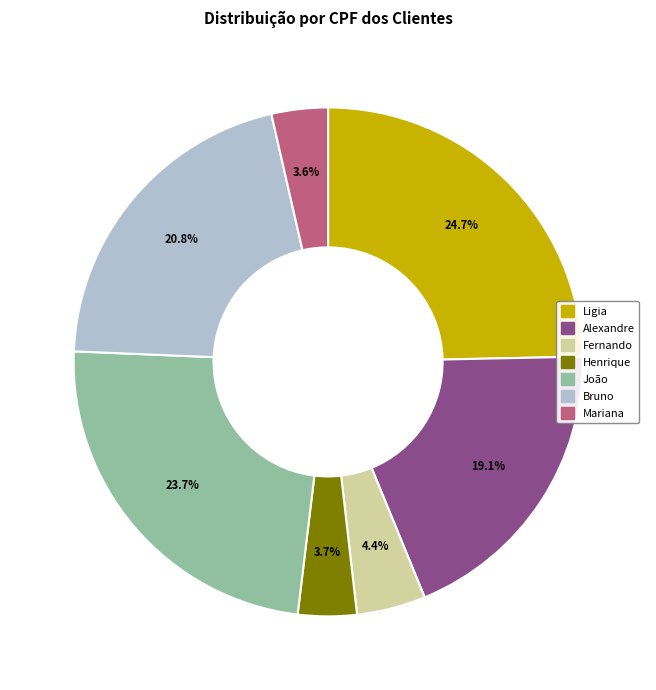

To the nearest percent, what is the combined percentage of João and Mariana?

27%